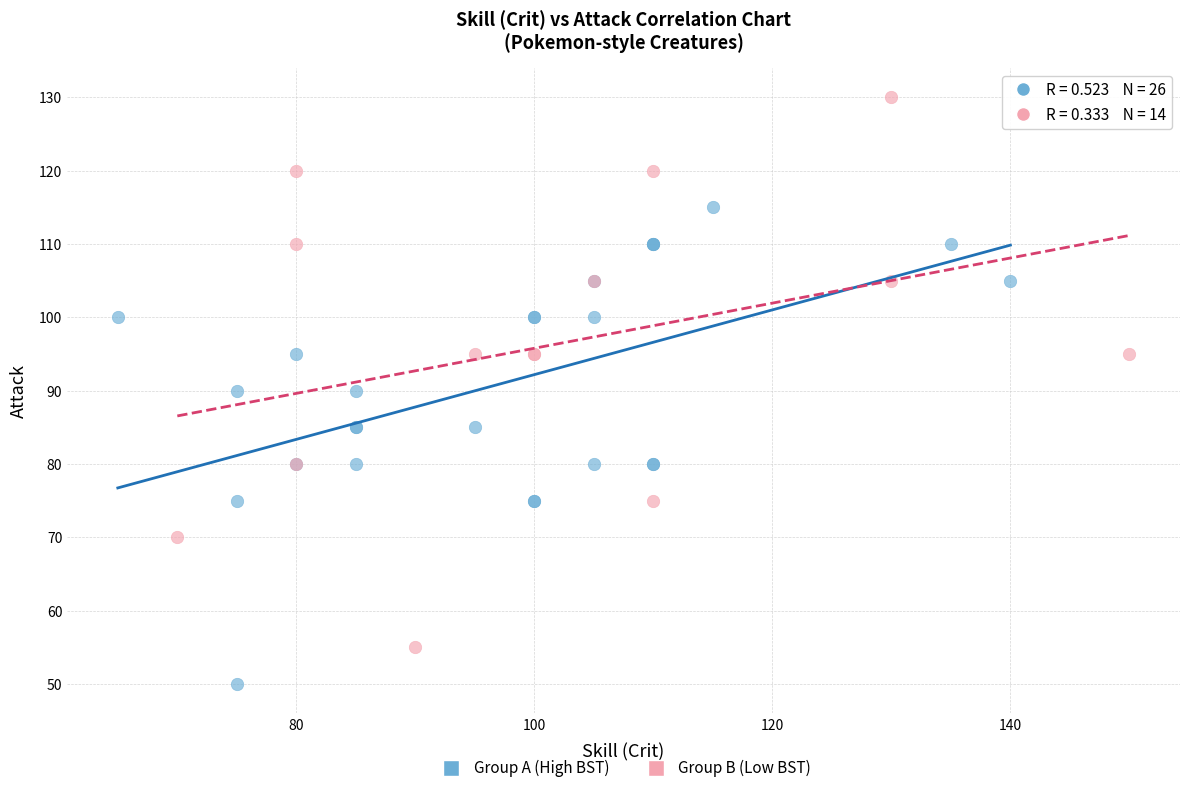

Which series contains the highest Y value?

Group B (Low BST)